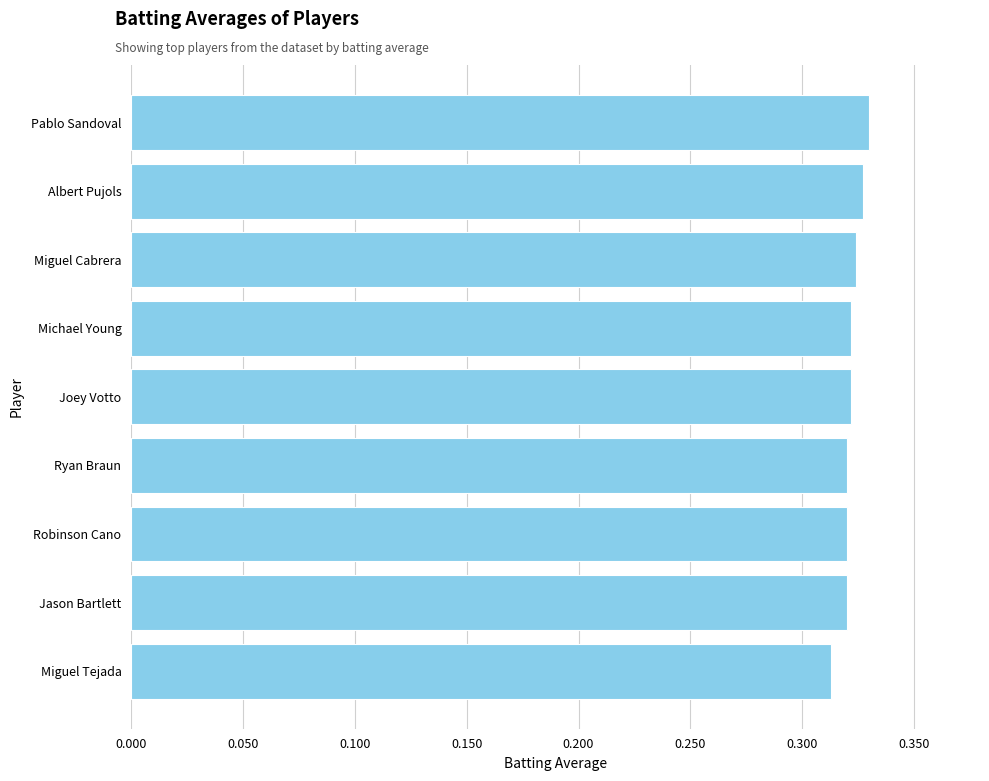

True or false: the data shows 0.2 at Jason Bartlett.

False